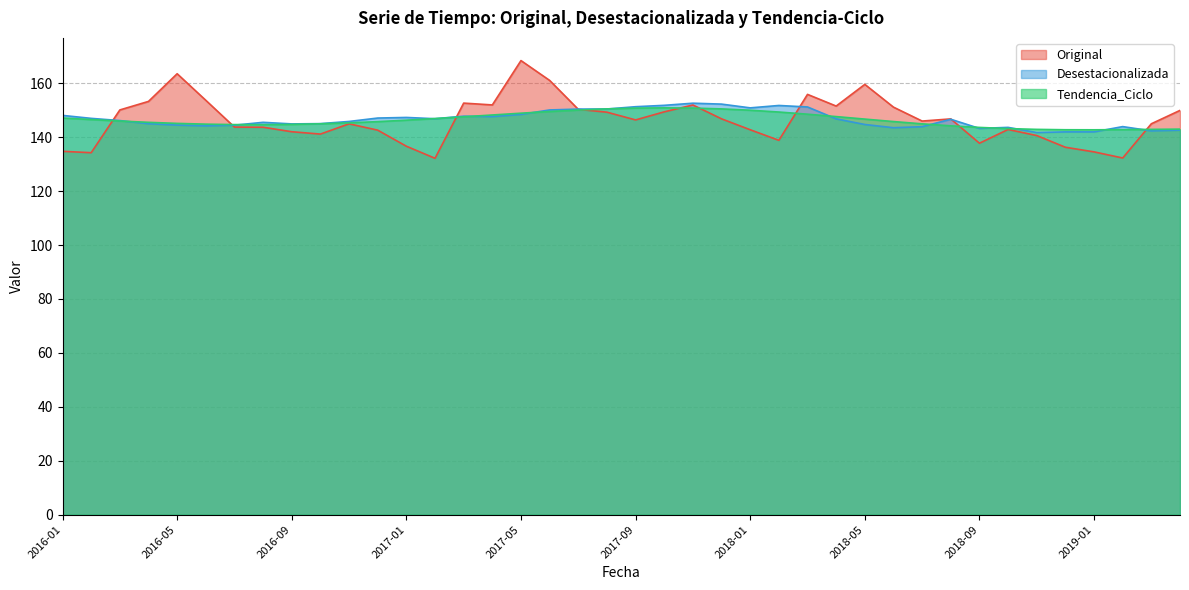

Is it true that Original equals 74.6 at 2017-04?

False